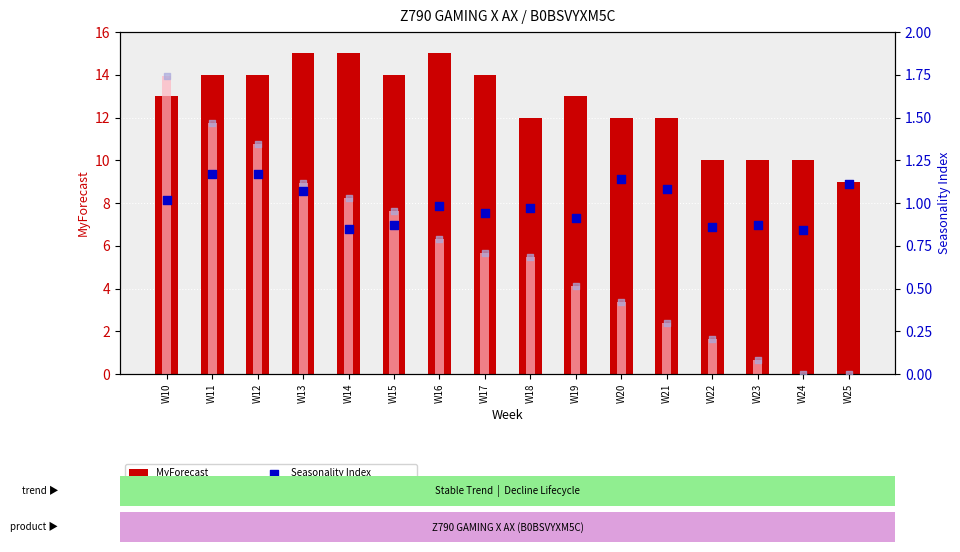

At how many categories does at least one series exceed 0?

16